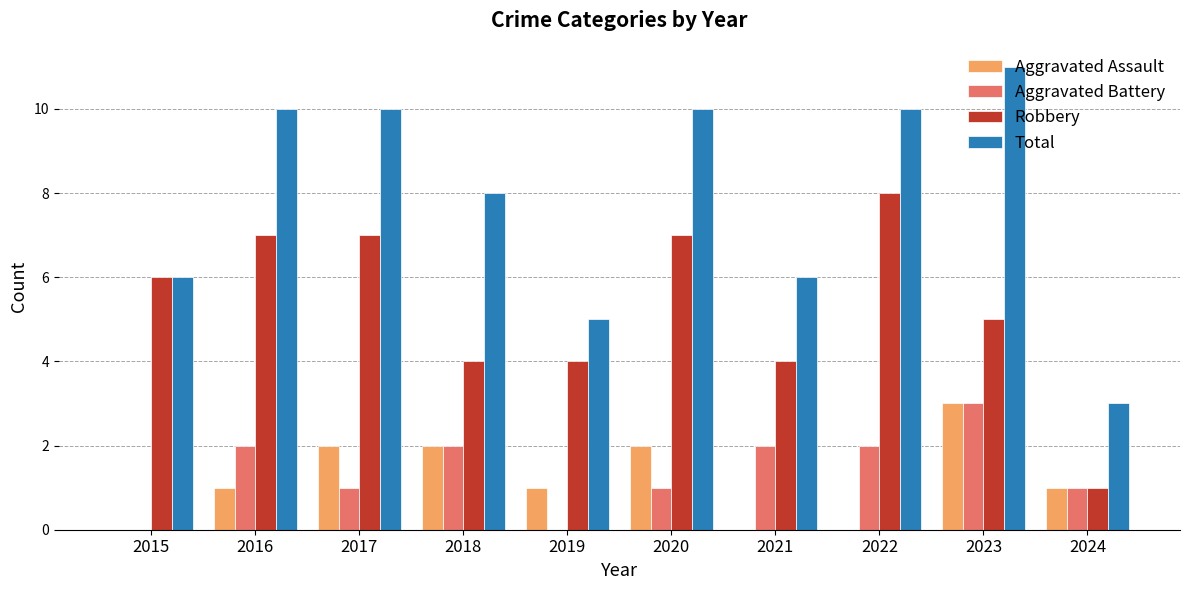

Is it true that Aggravated Battery equals 2 at 2018?

True